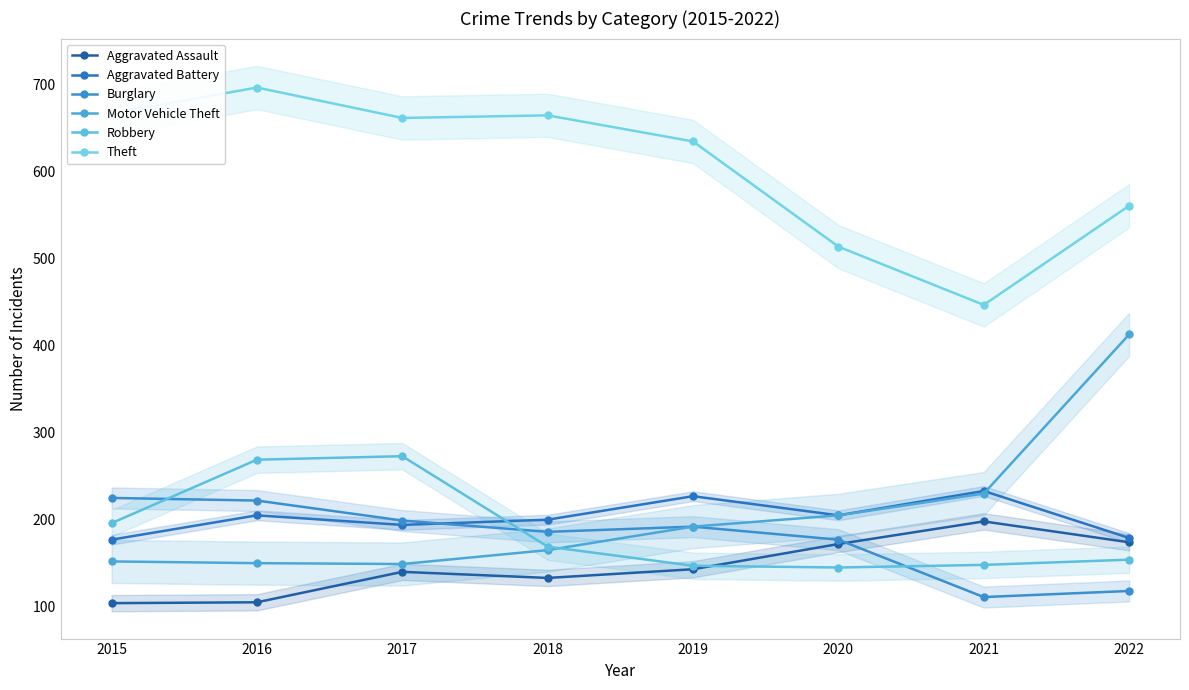

Where is Robbery nearest to the value 209?

2015